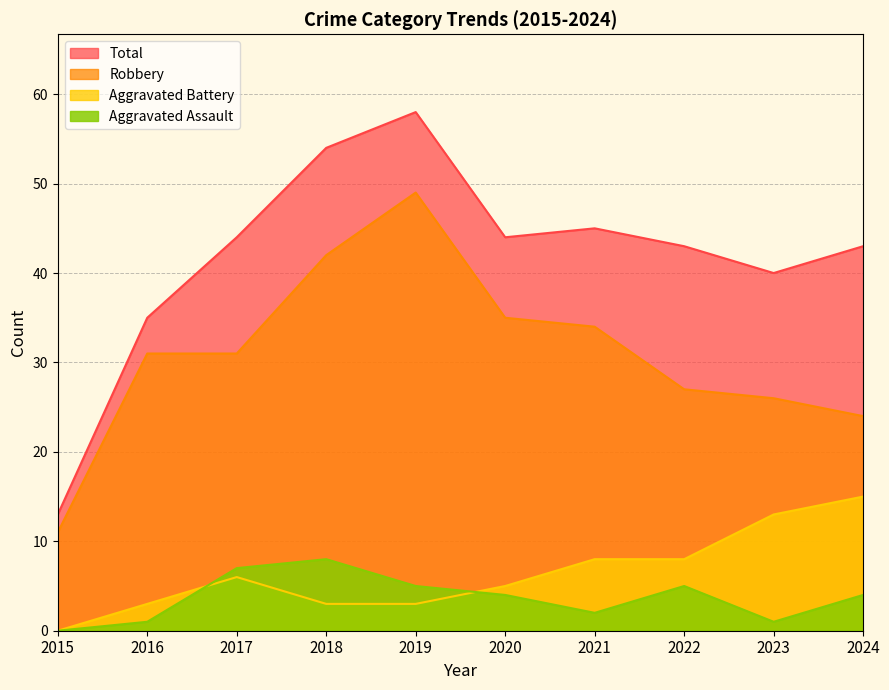

Count the Aggravated Battery values in the range 3 to 8.

7